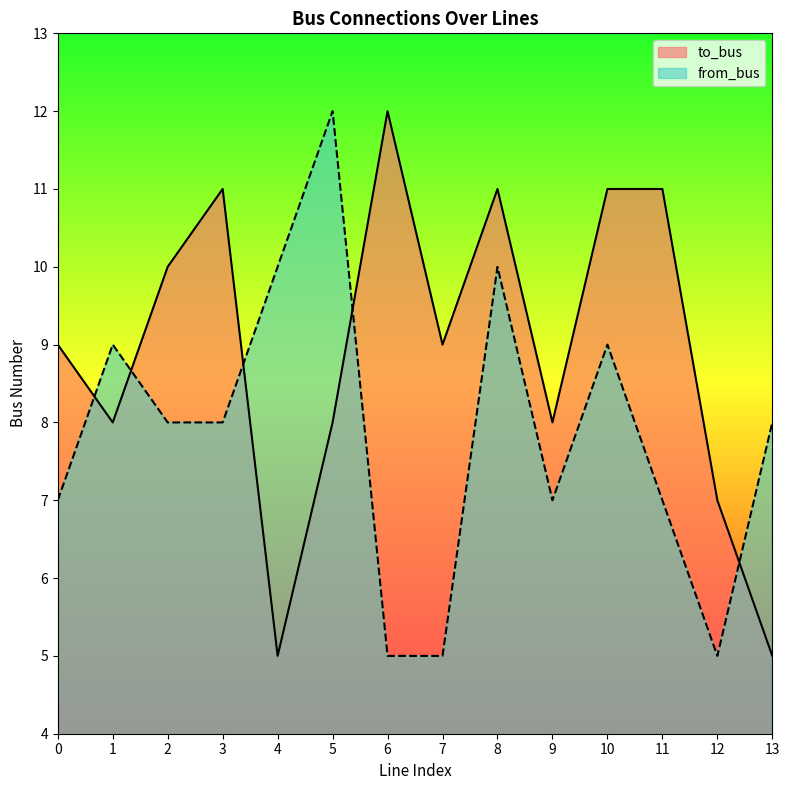

True or false: to_bus has a value of 11 at 10.

True